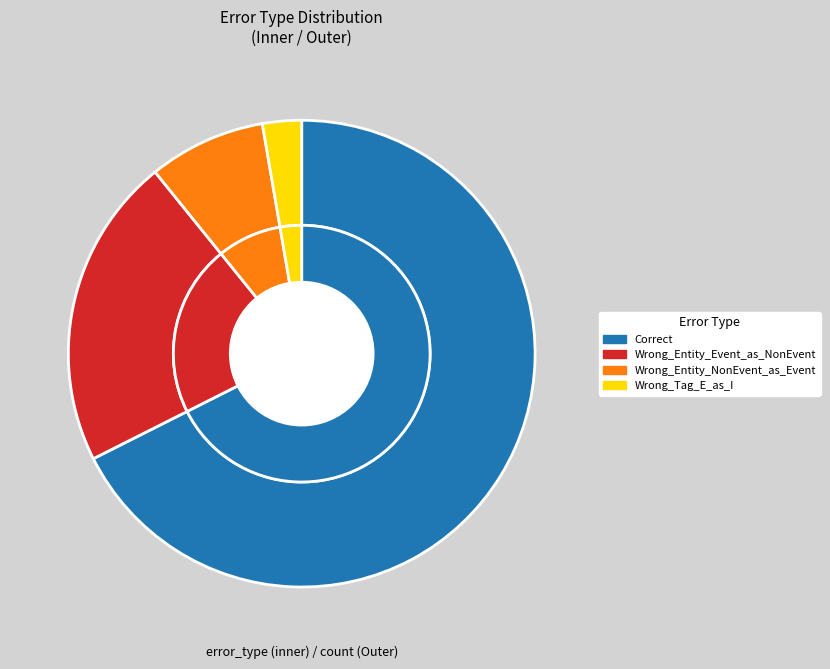

Is it true that Correct is 79% of the pie?

False